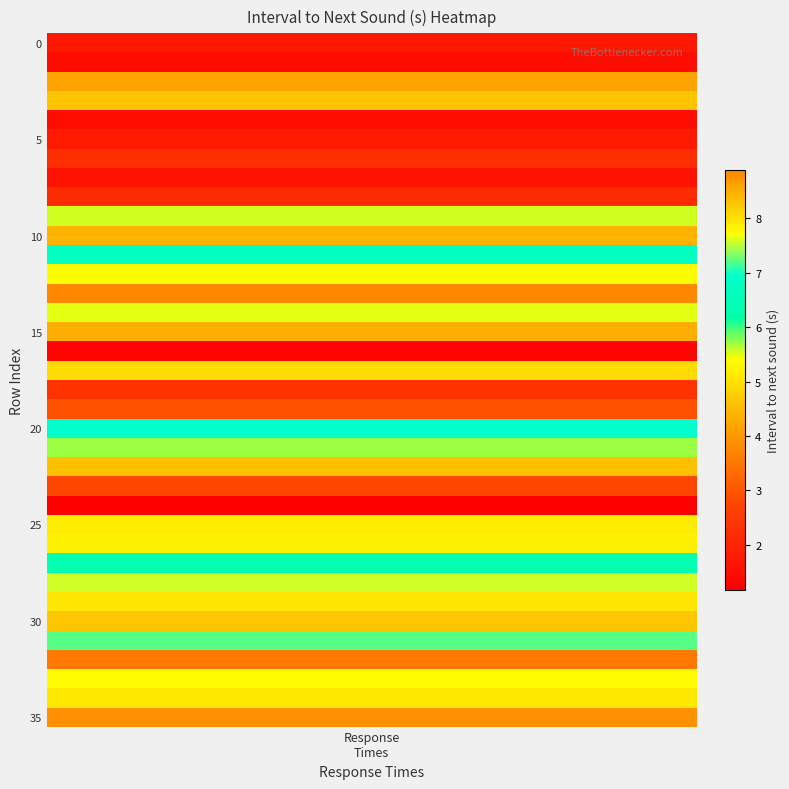

What is the smallest value displayed?

1.2